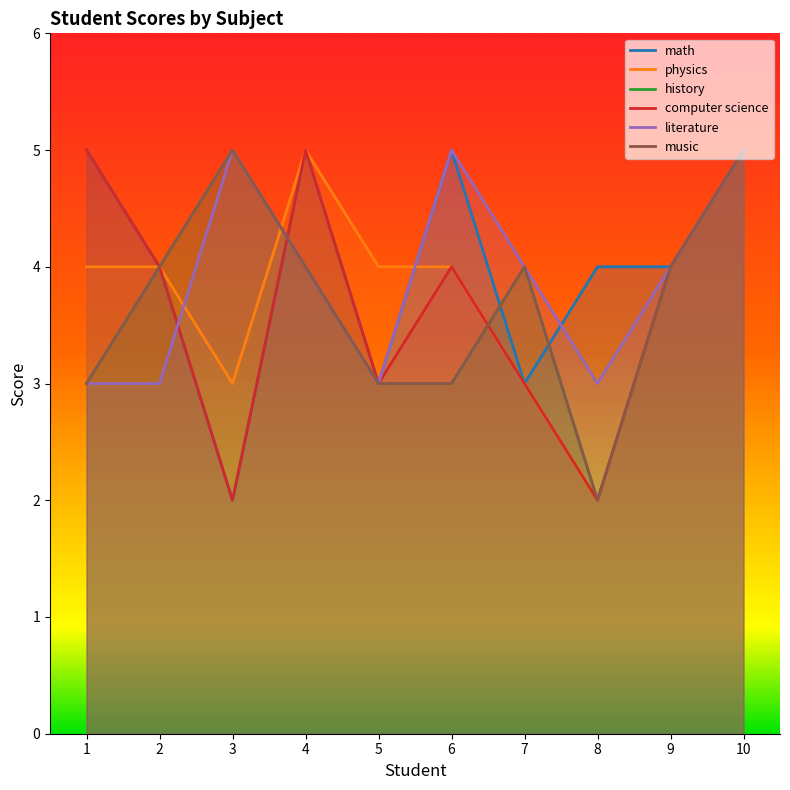

Reading left to right, extract all data points from this chart.

math: 5	4	2	5	3	5	3	4	4	5
physics: 4	4	3	5	4	4	3	2	4	5
history: 3	4	5	4	3	3	4	2	4	5
computer science: 5	4	2	5	3	4	3	2	4	5
literature: 3	3	5	4	3	5	4	3	4	5
music: 3	4	5	4	3	3	4	2	4	5